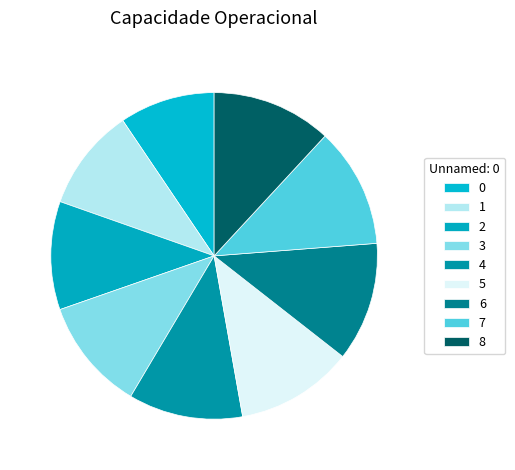

What percentage do 7 and 5 together represent?

23.5%